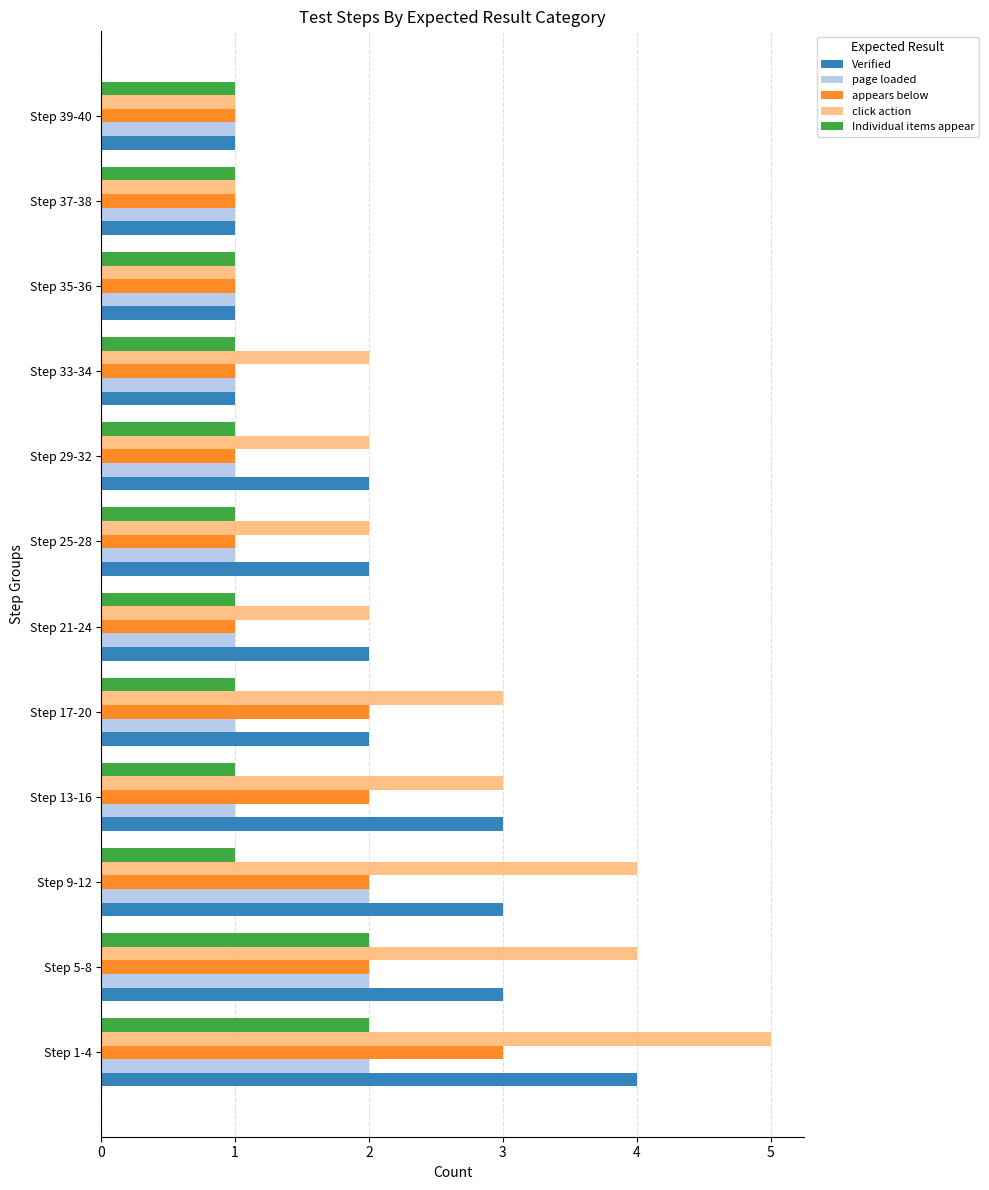

Count the Verified values in the range 1 to 3.

11